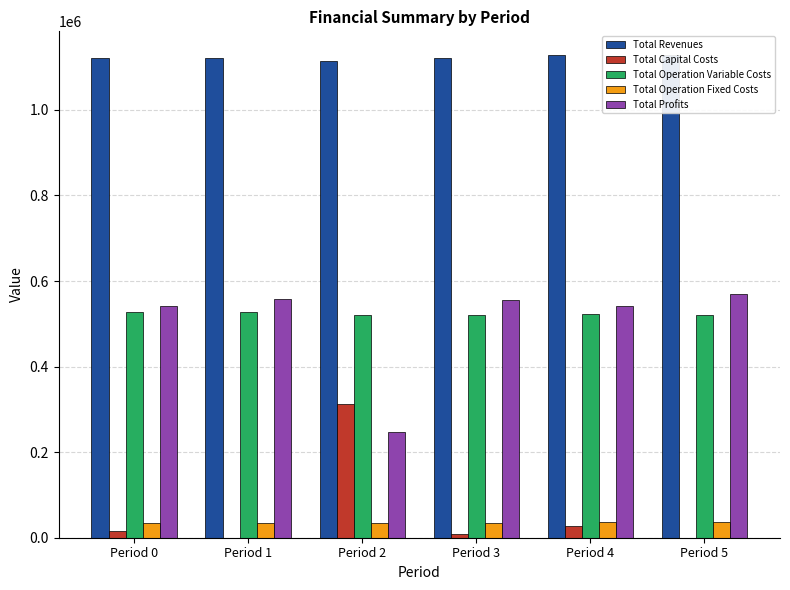

Does the chart contain any negative values?

No